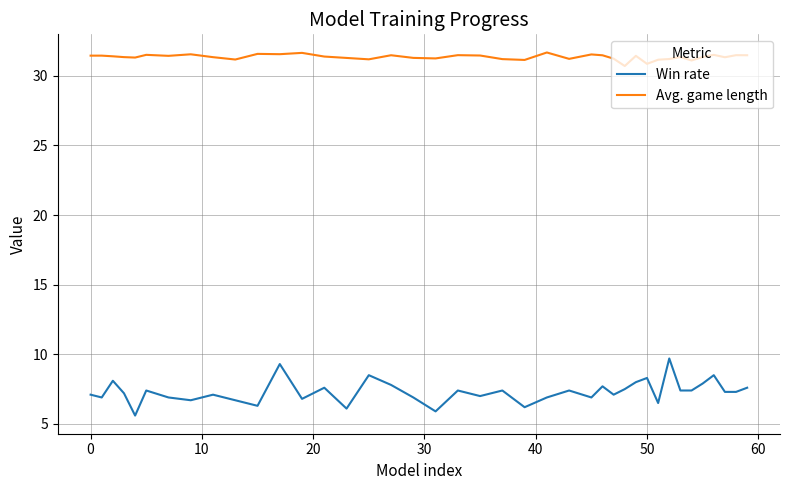

At how many categories does at least one series exceed 16?

40